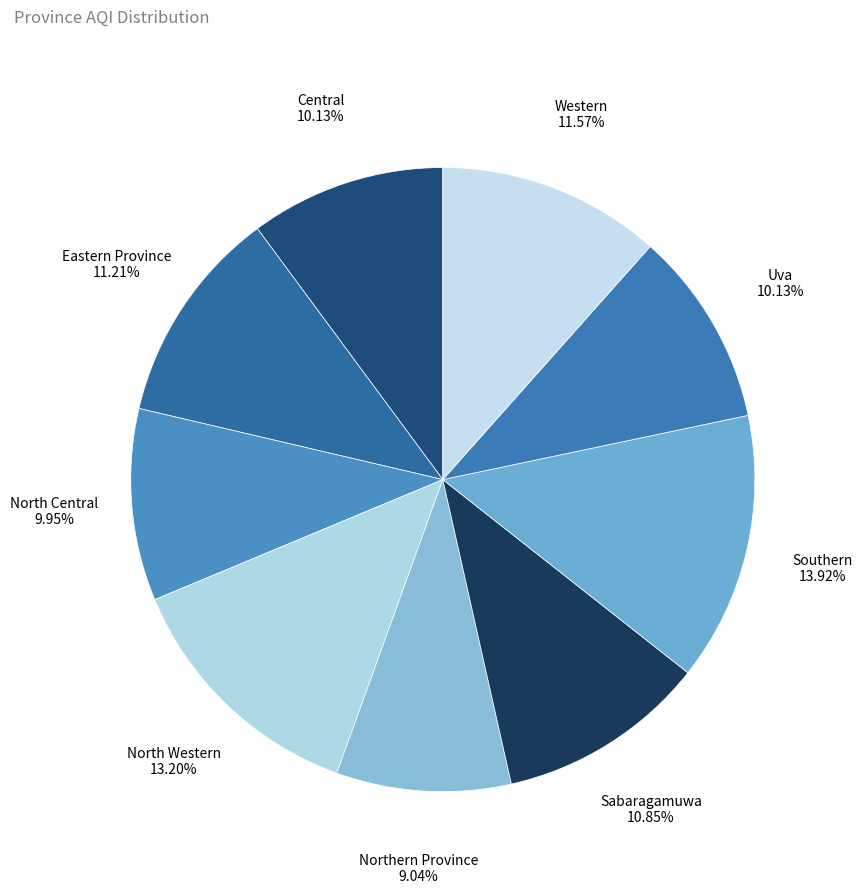

What is the ratio of the value at Western to the value at Eastern Province?

1.0